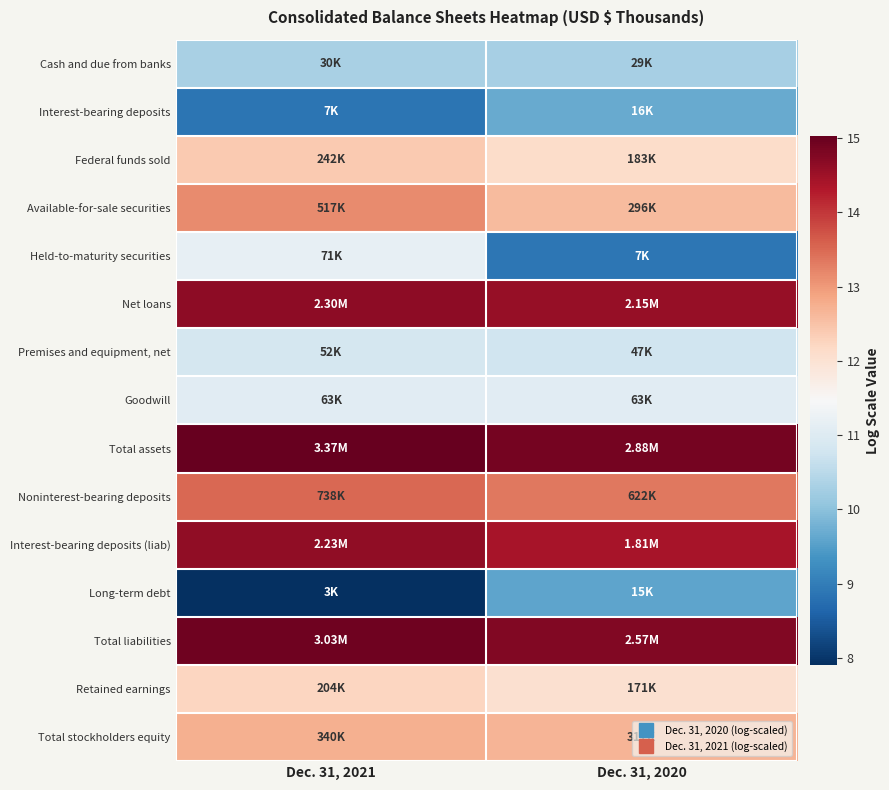

Between Dec. 31, 2020 and Dec. 31, 2021, which is larger?

Dec. 31, 2021